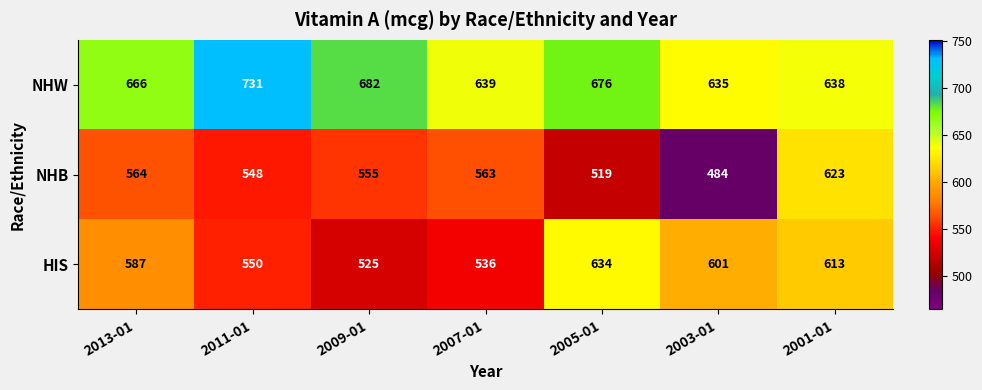

At 2007-01, list the series in order from smallest to largest.

HIS, NHB, NHW